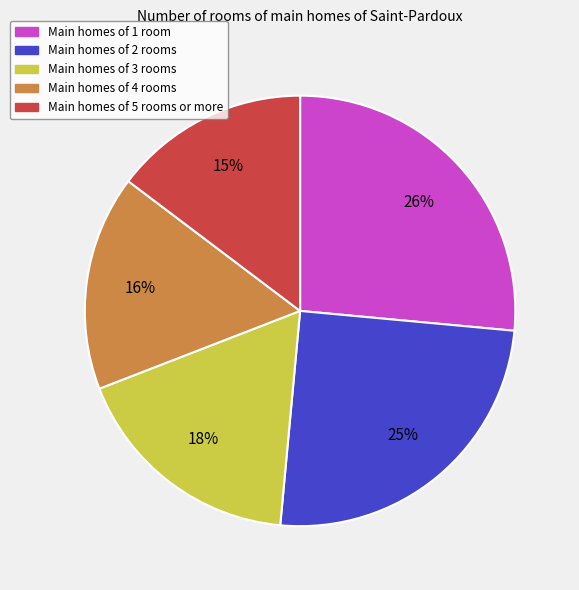

To the nearest percent, what is the average slice percentage?

20%